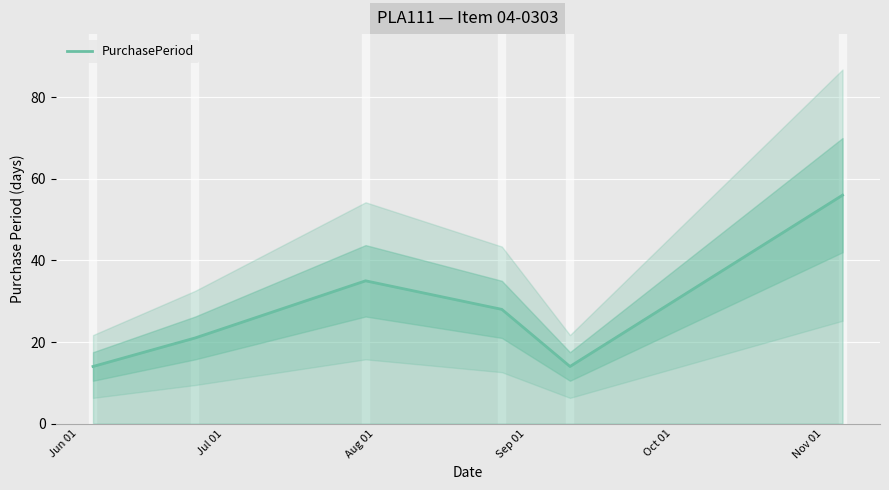

What is the minimum value for PurchasePeriod?

14